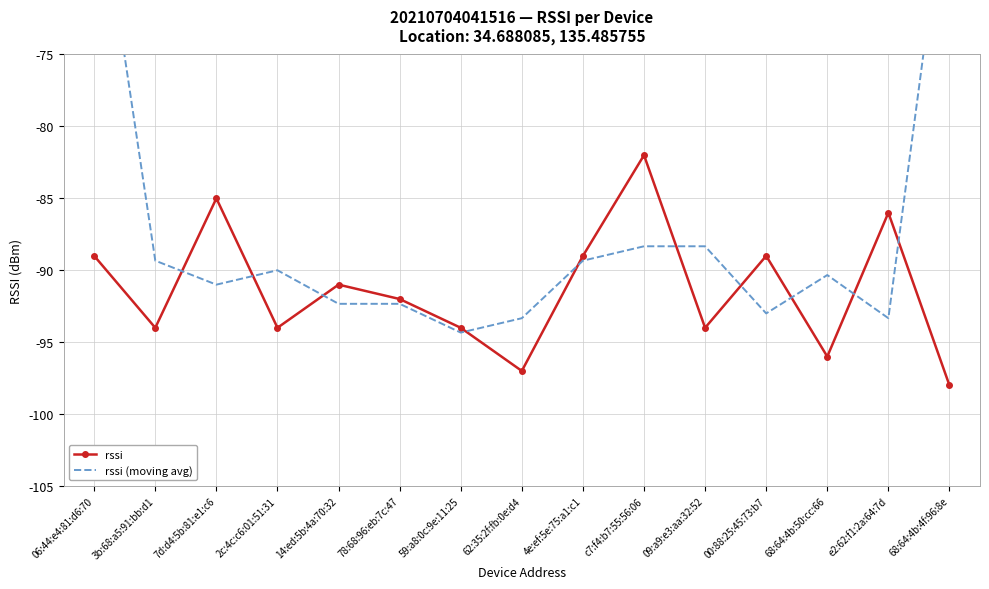

What is the difference between the rssi (moving avg) values at 00:88:25:45:73:b7 and 2c:4c:c6:01:51:31?

3.0